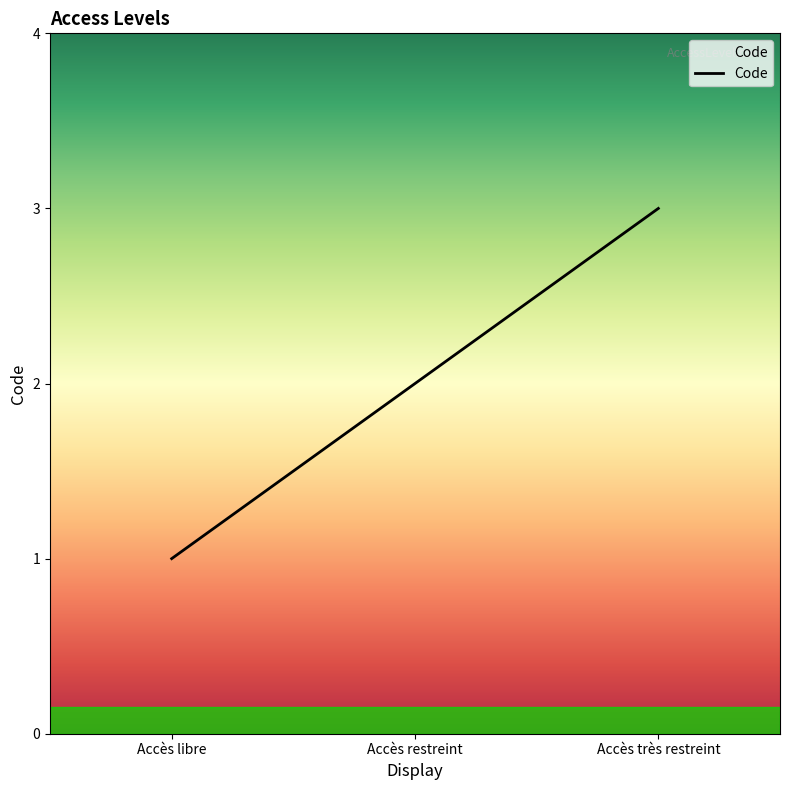

How many lines are shown in the chart?

1